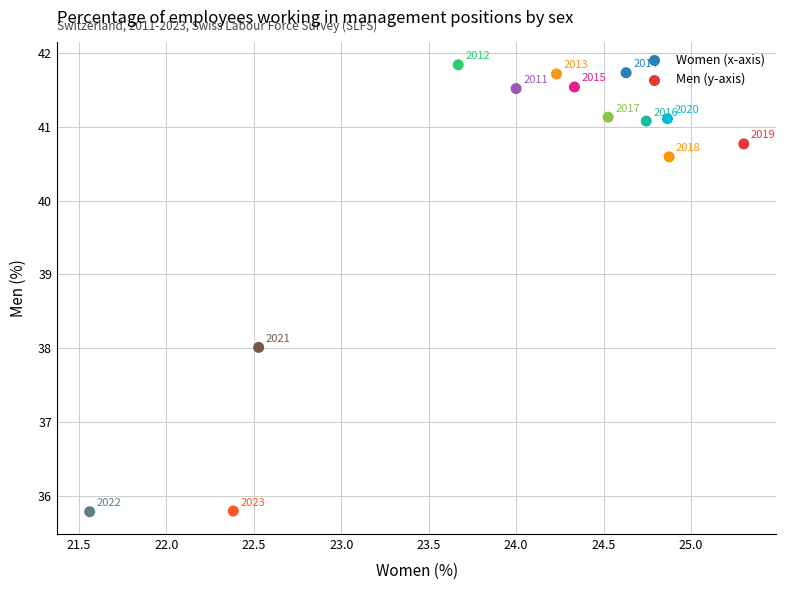

What is the range of Y values (max minus min)?

6.0